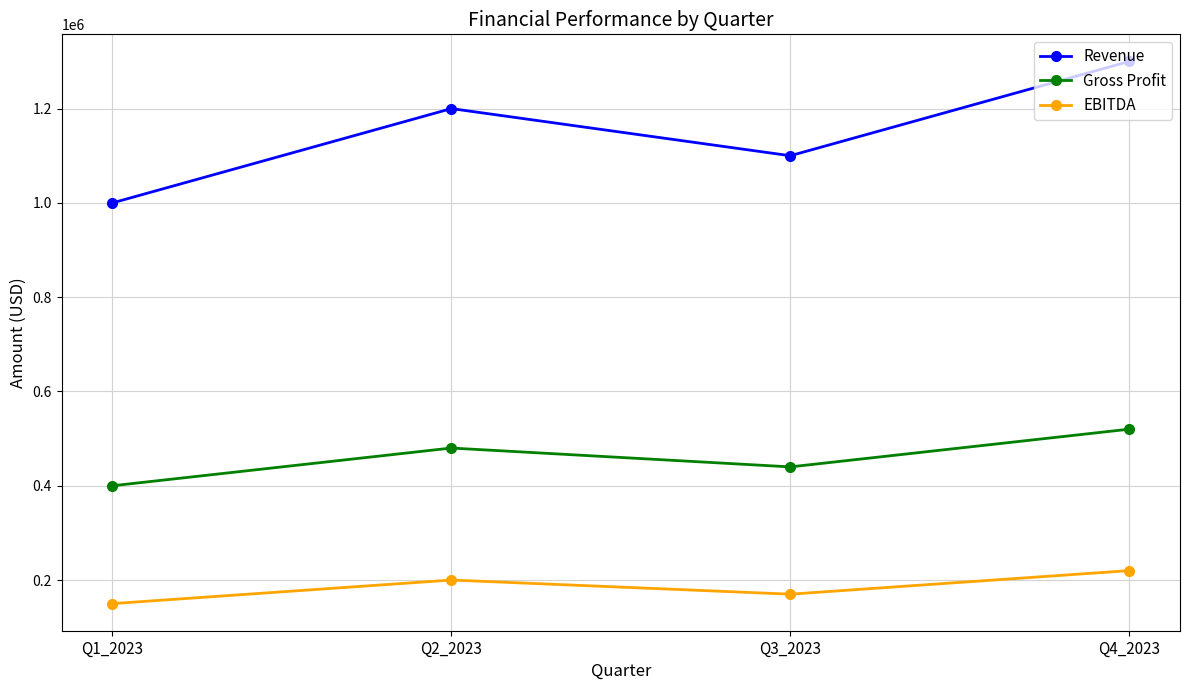

What is the greatest value displayed?

1300000